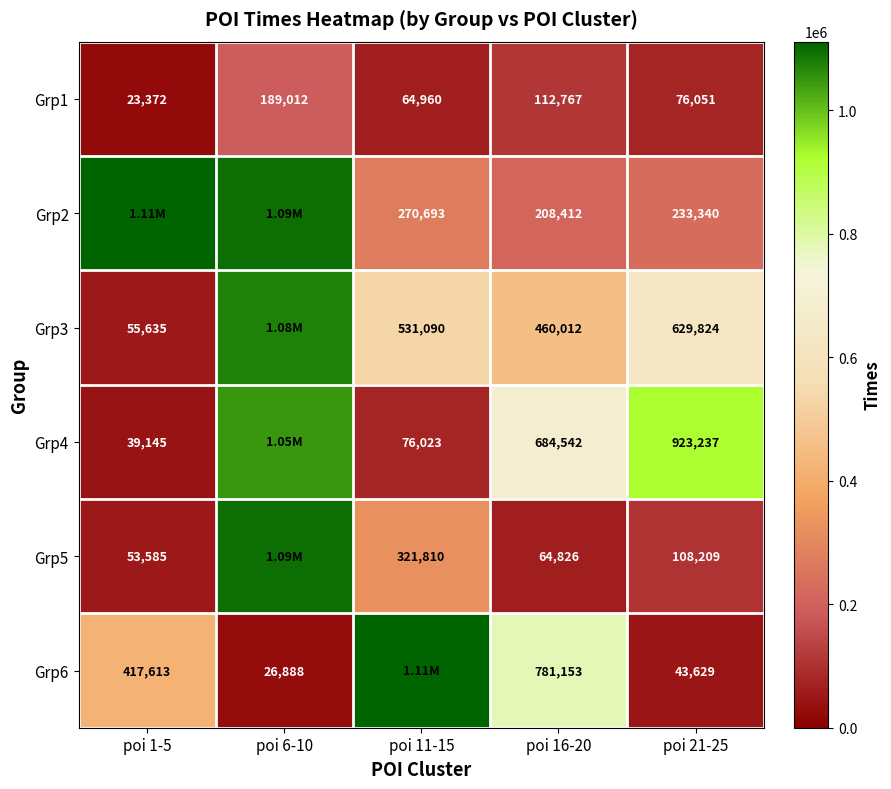

What is the spread (max minus min) of values at poi 16-20?

716327